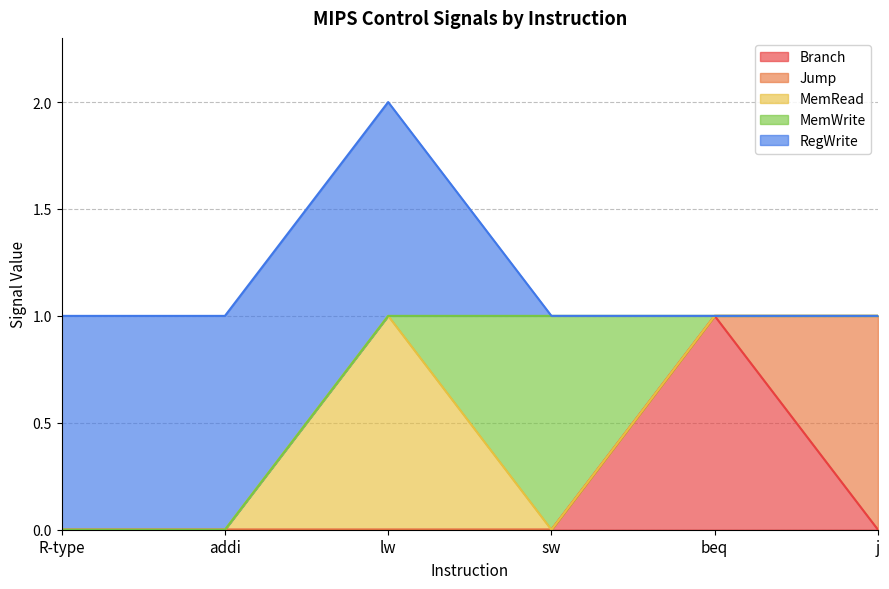

How many times do MemWrite and Branch cross each other?

1